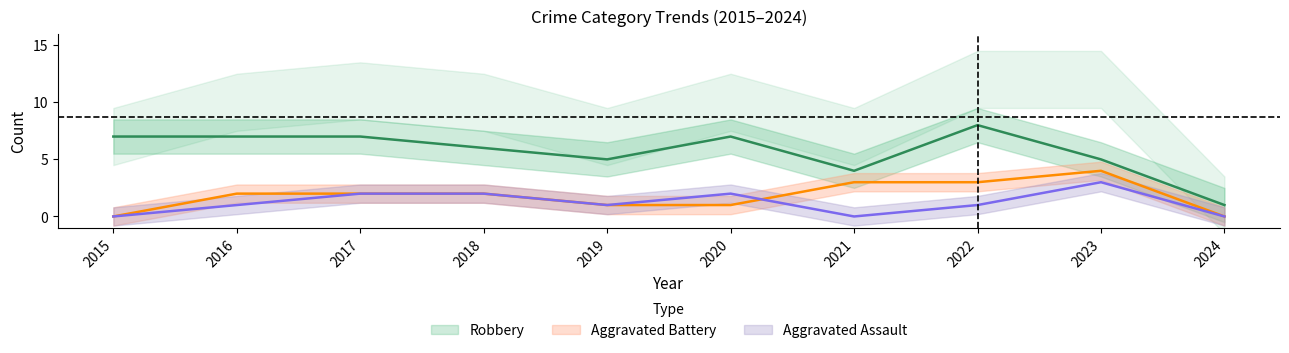

At which category is the sum across all series the highest?

2022